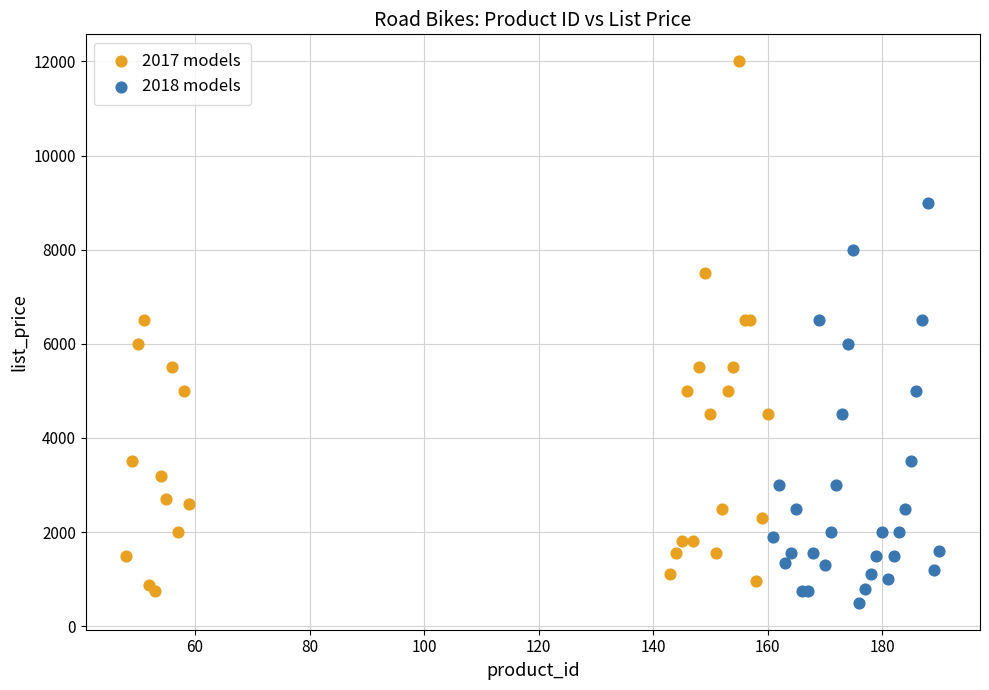

Which series reaches the maximum Y coordinate?

2017 models